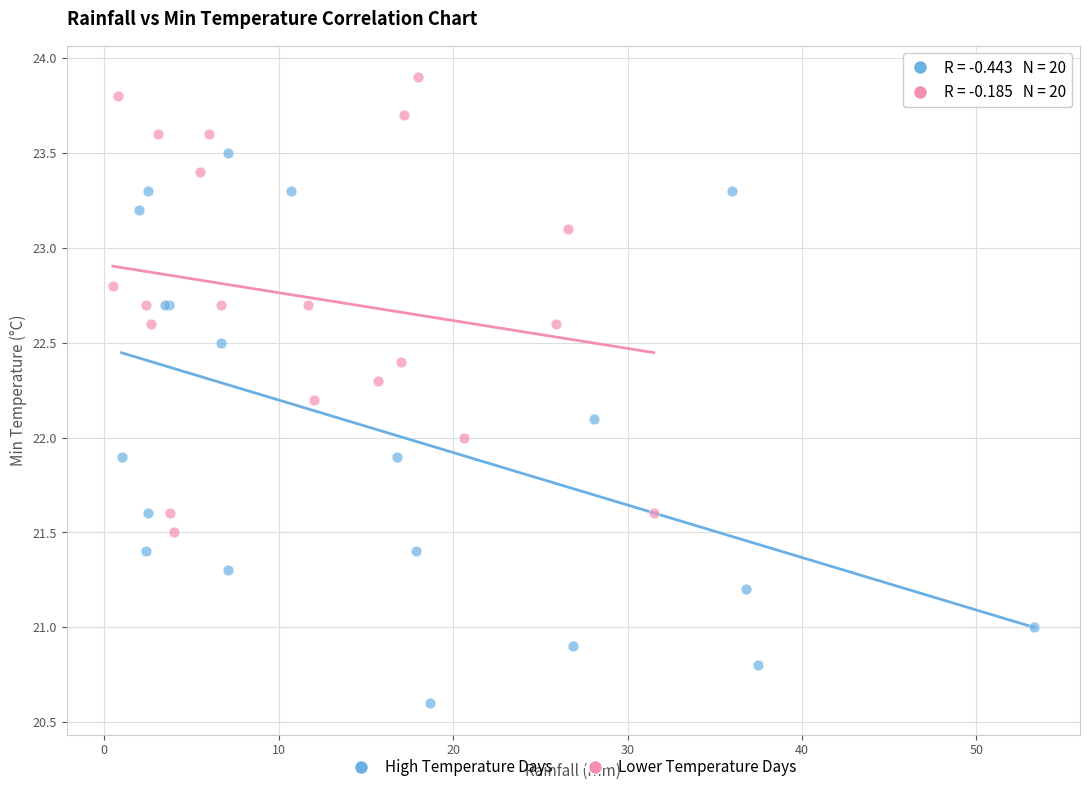

Which series reaches the minimum Y coordinate?

High Temperature Days